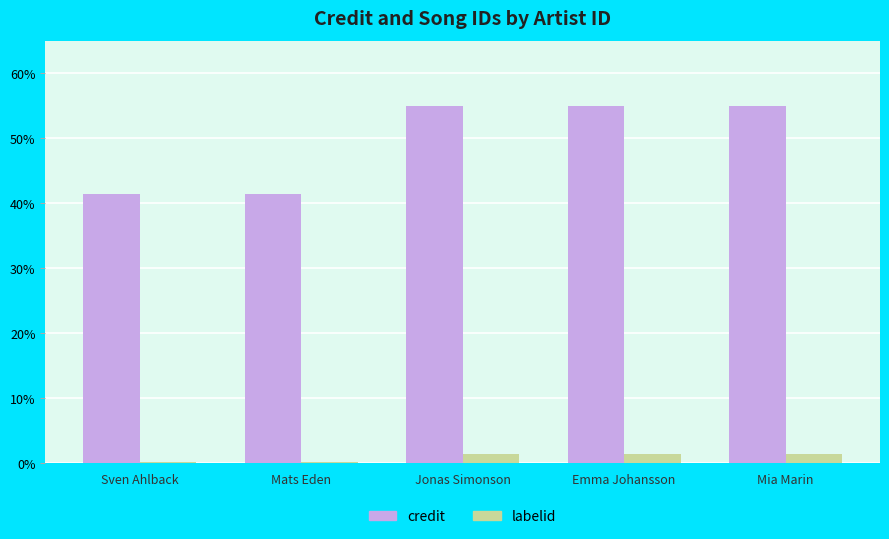

How many categories are shown in the chart?

5